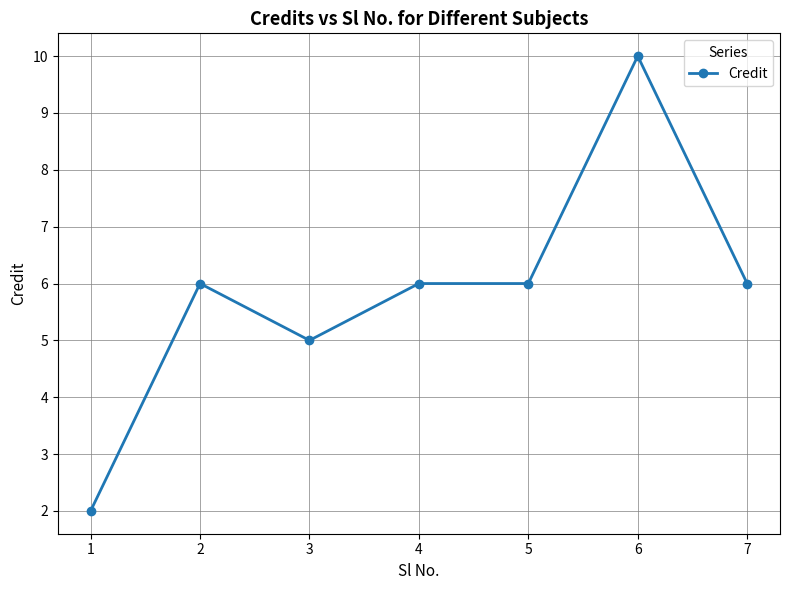

What is the value of the 3rd point from the left?

5